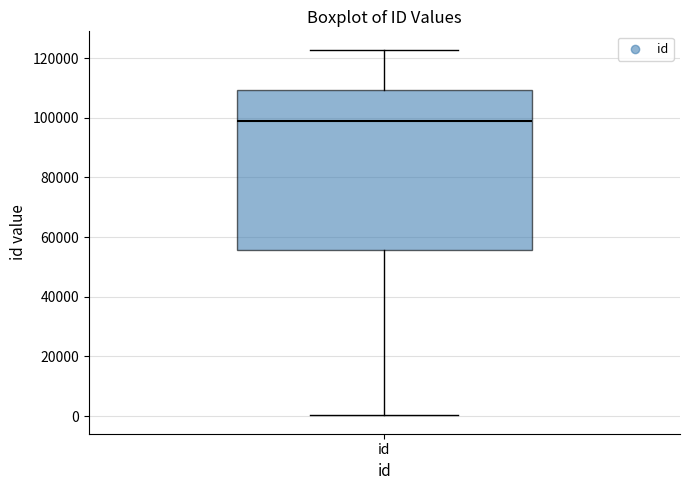

Transcribe this box plot: give where the median line is, the range the box spans, and where the two whiskers end, as read against the y-axis. The values are not printed on the chart, so give them approximately, as read against the axis.

median 98000, box 56000 to 110000, whiskers 0 to 122000